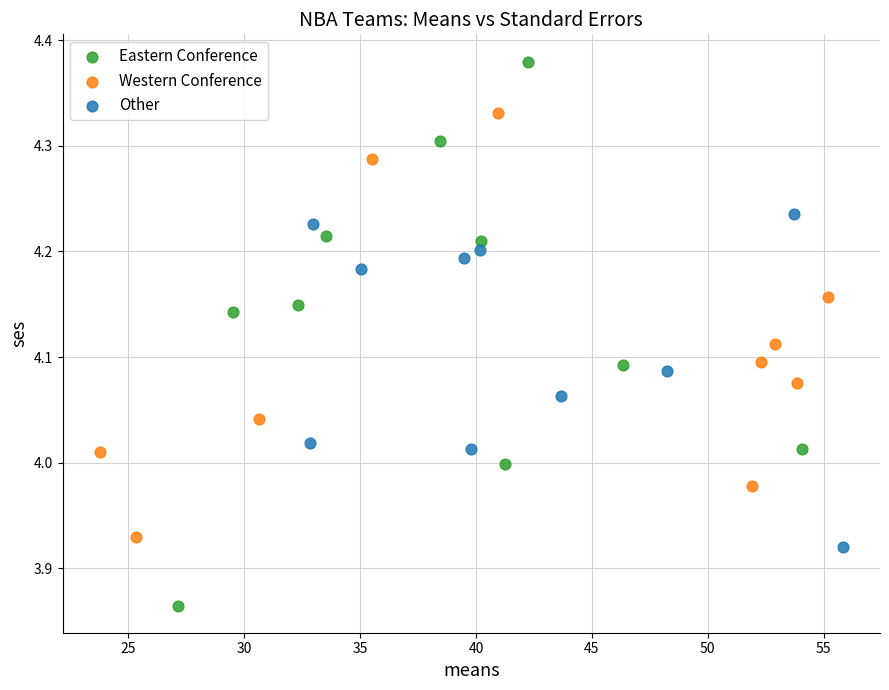

Which series contains the highest Y value?

Eastern Conference